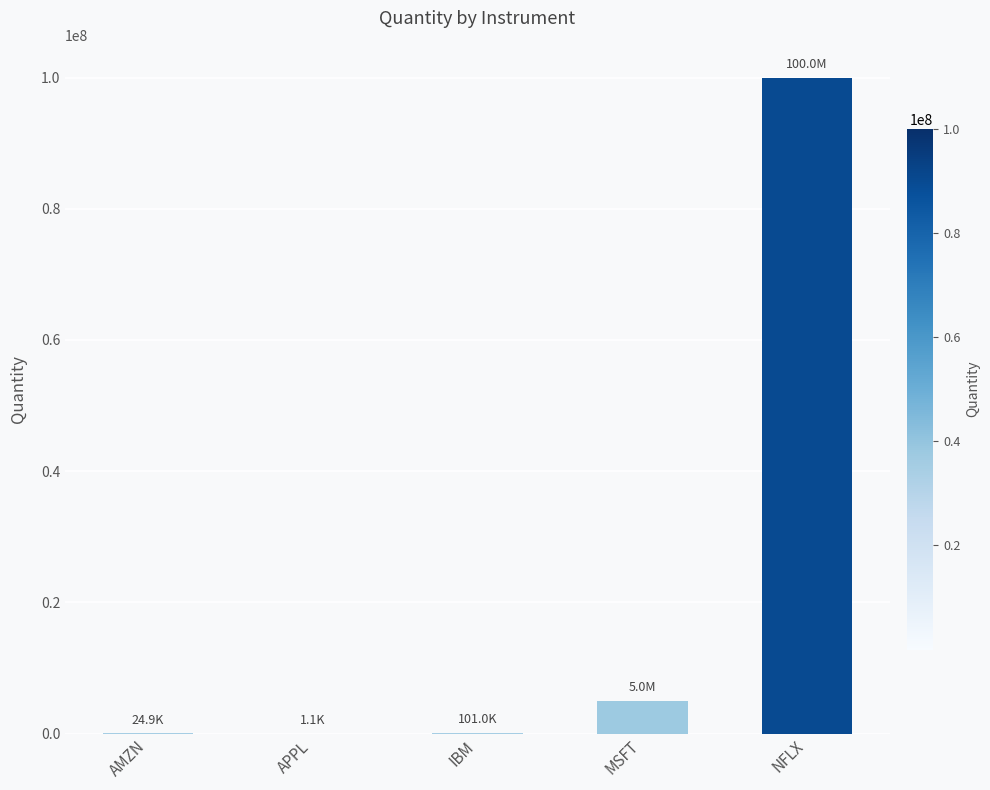

What is the maximum value shown in the chart?

100000000